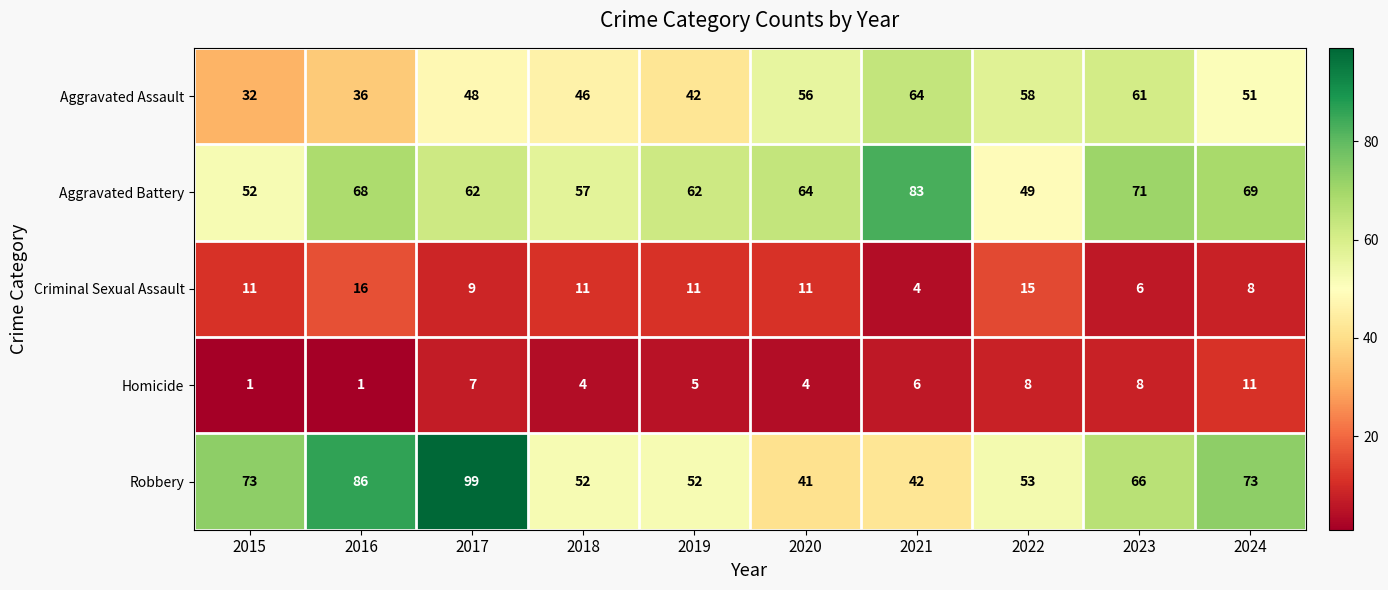

Read the Aggravated Assault value at 2021, to the nearest 10.

60